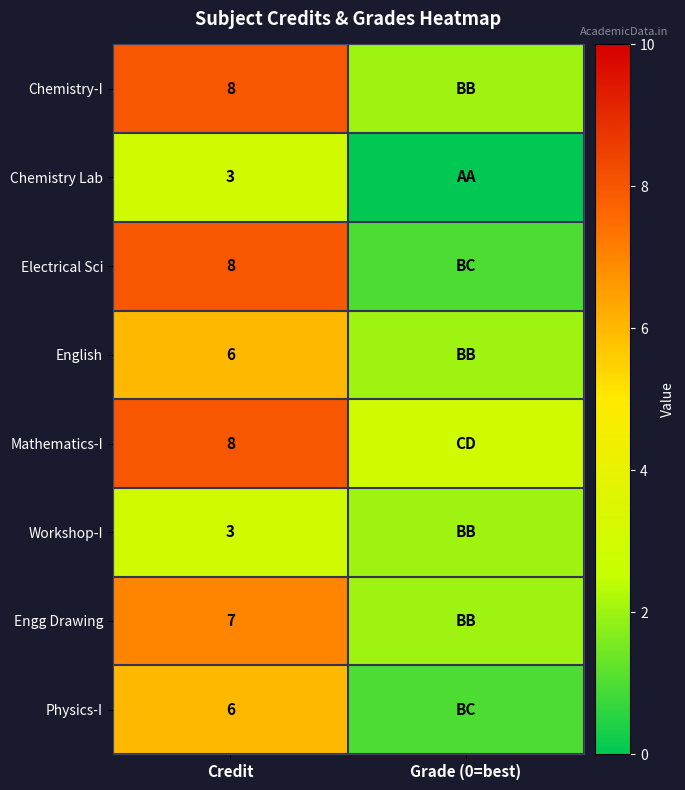

The value of Electrical Sci at Credit is 13. True or false?

False